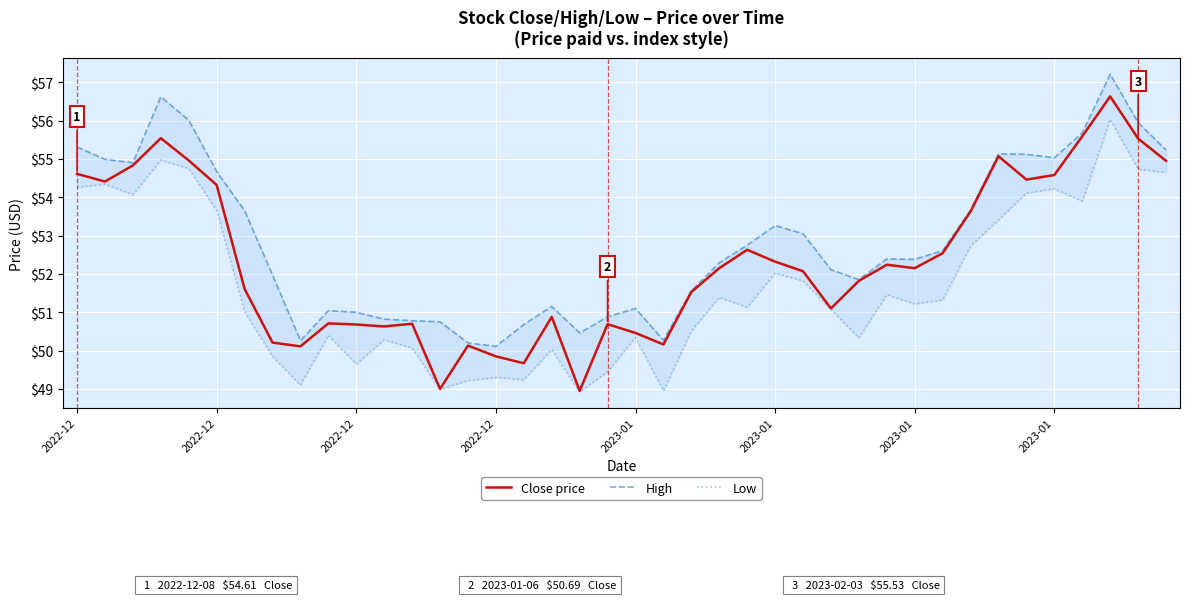

How many data points in Low are above 51?

23